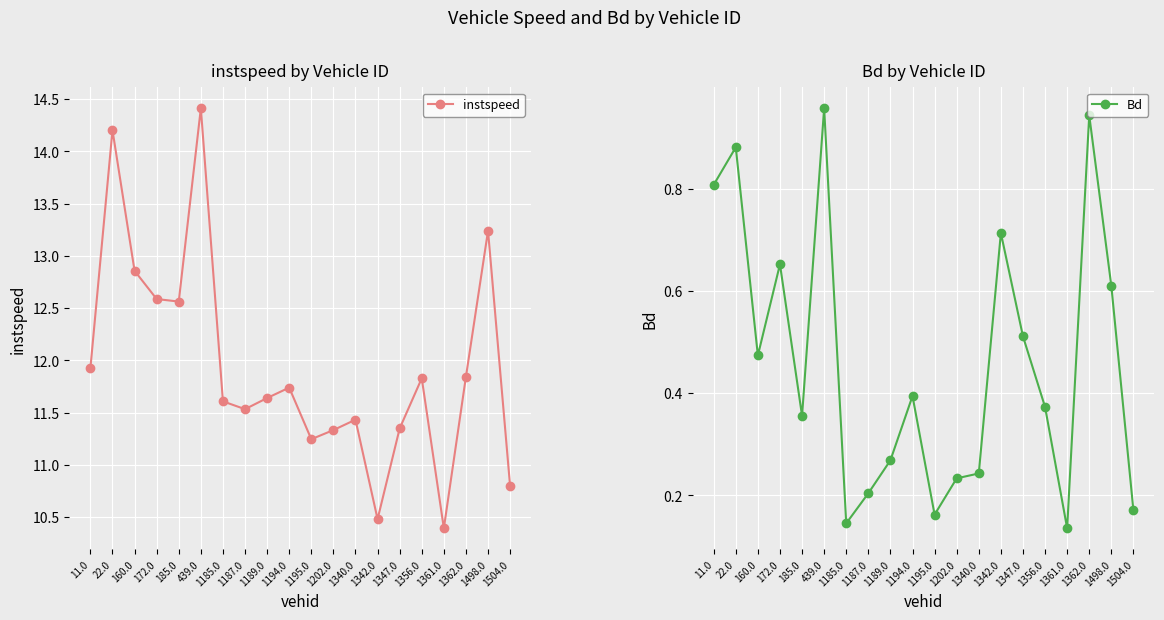

Is it true that Bd equals 0.7 at 172.0?

True